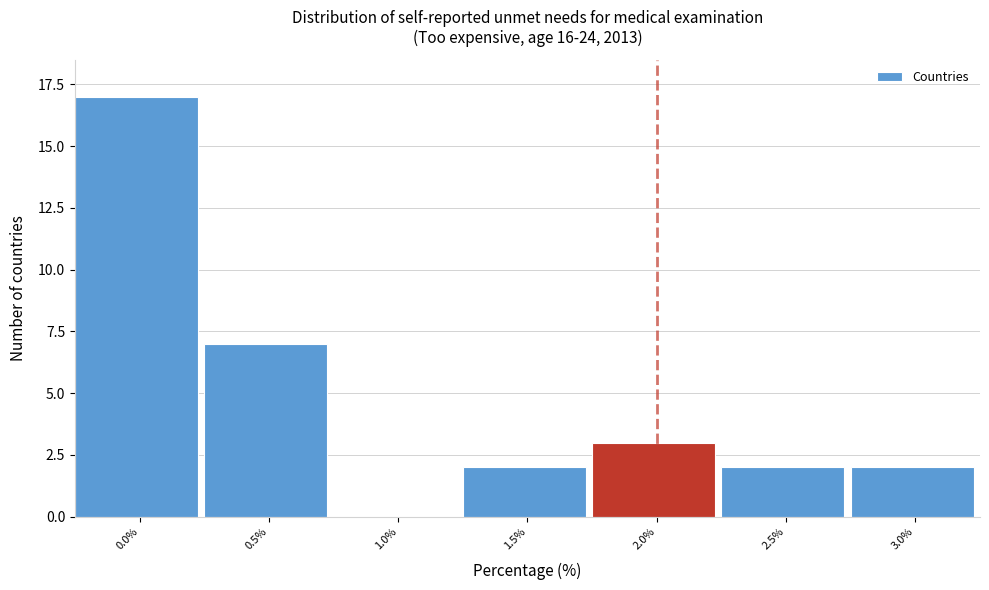

Reading left to right, extract all data points from this chart.

0.0%=17	0.5%=7	1.0%=0	1.5%=2	2.0%=3	2.5%=2	3.0%=2